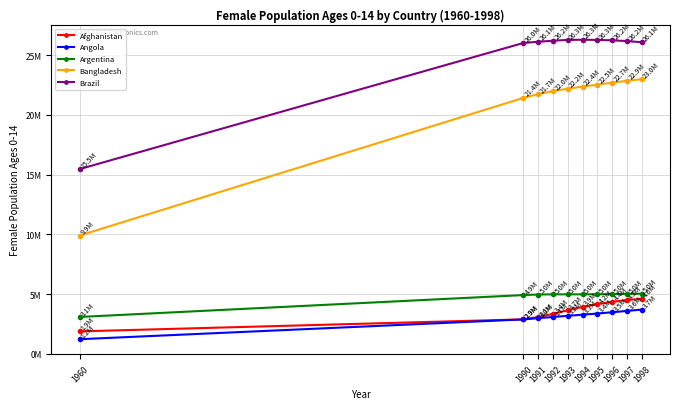

Is this an area chart (filled region under the line)?

No